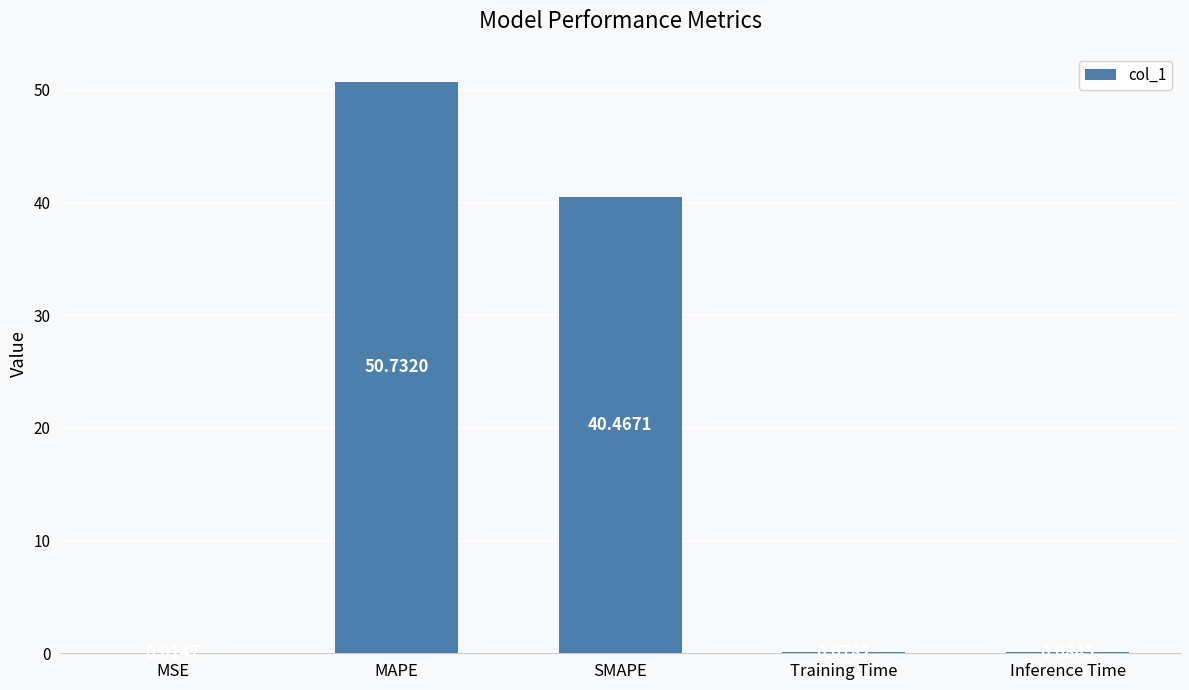

Where is the data nearest to the value 25?

SMAPE